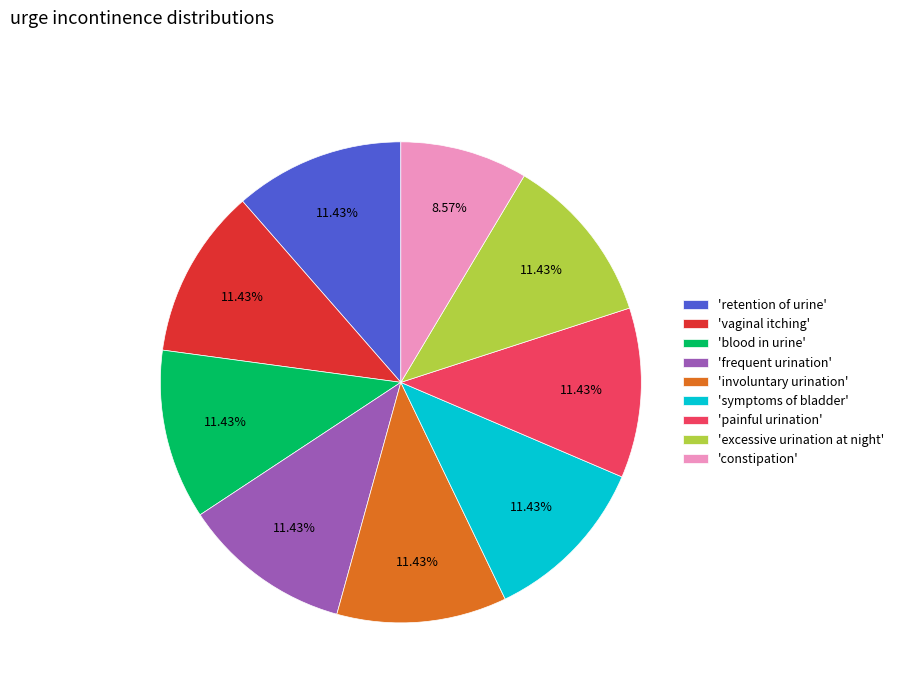

Which slice is the smallest?

'constipation'